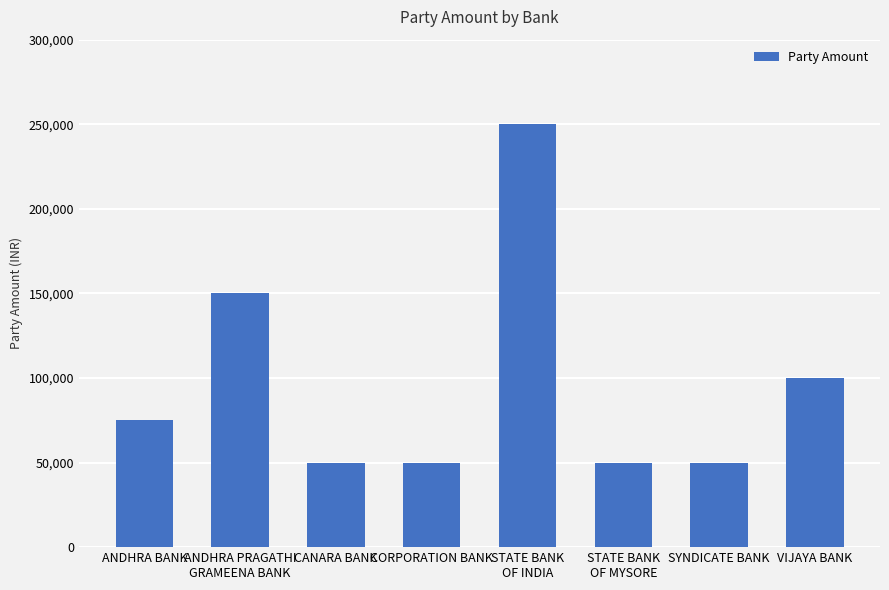

What is the sum of all values?

775000